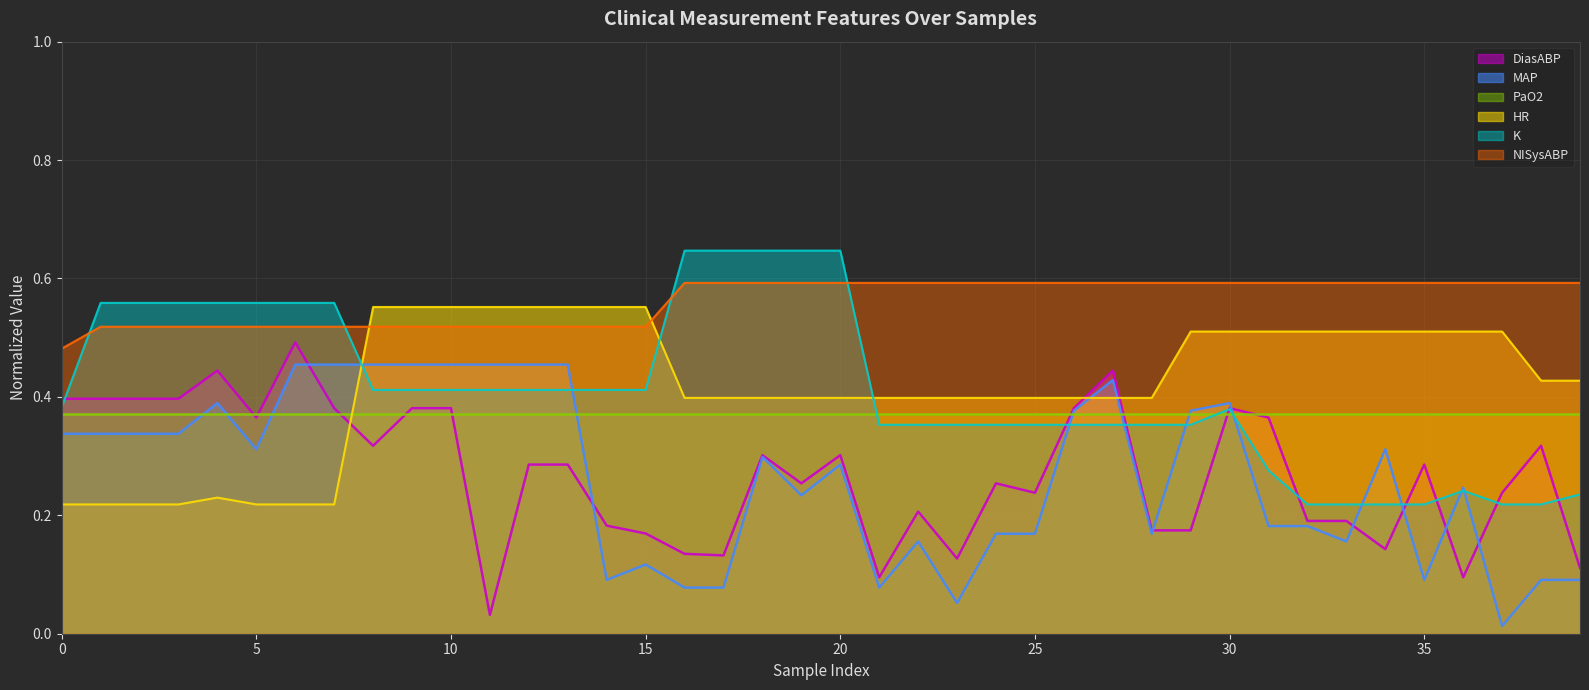

How many HR values are between 0 and 1?

40